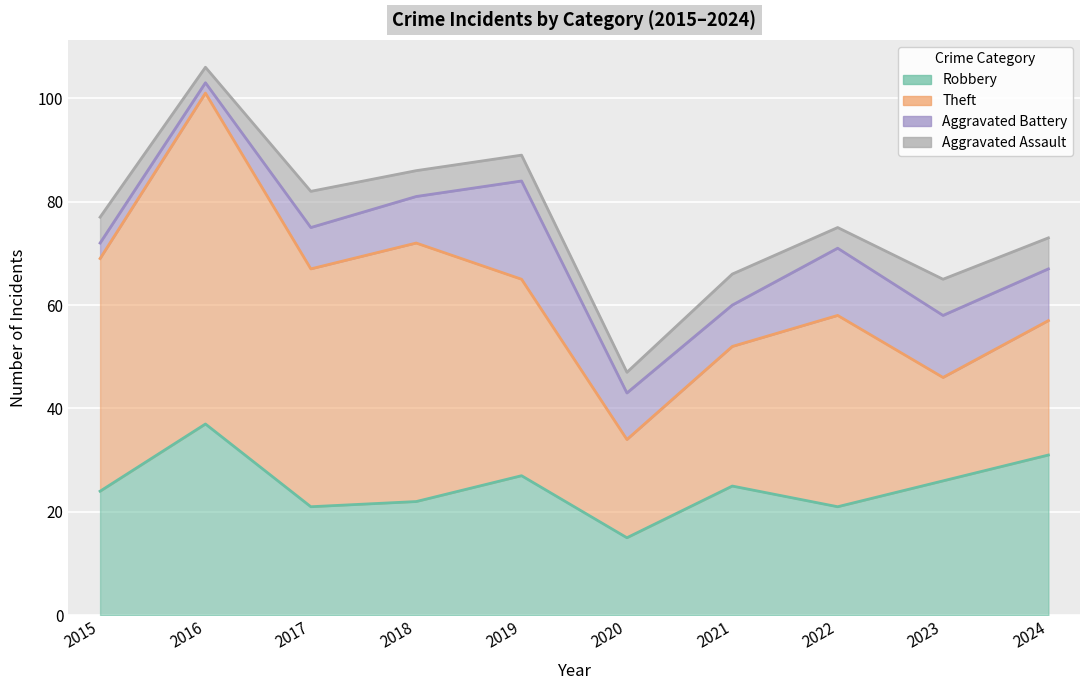

What is the sum of all Robbery values?

249